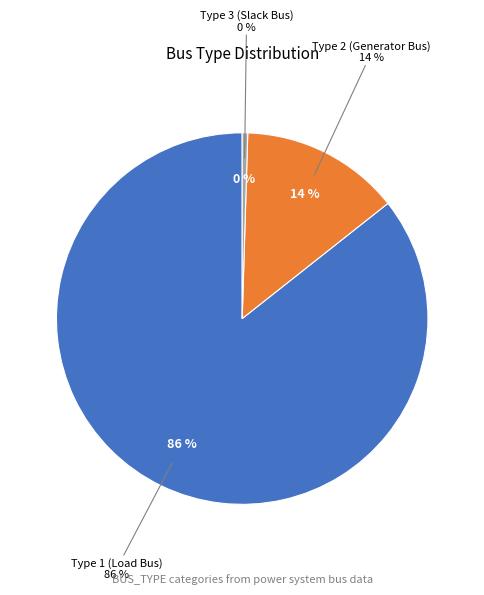

Which has a higher value, 3 or 1?

1